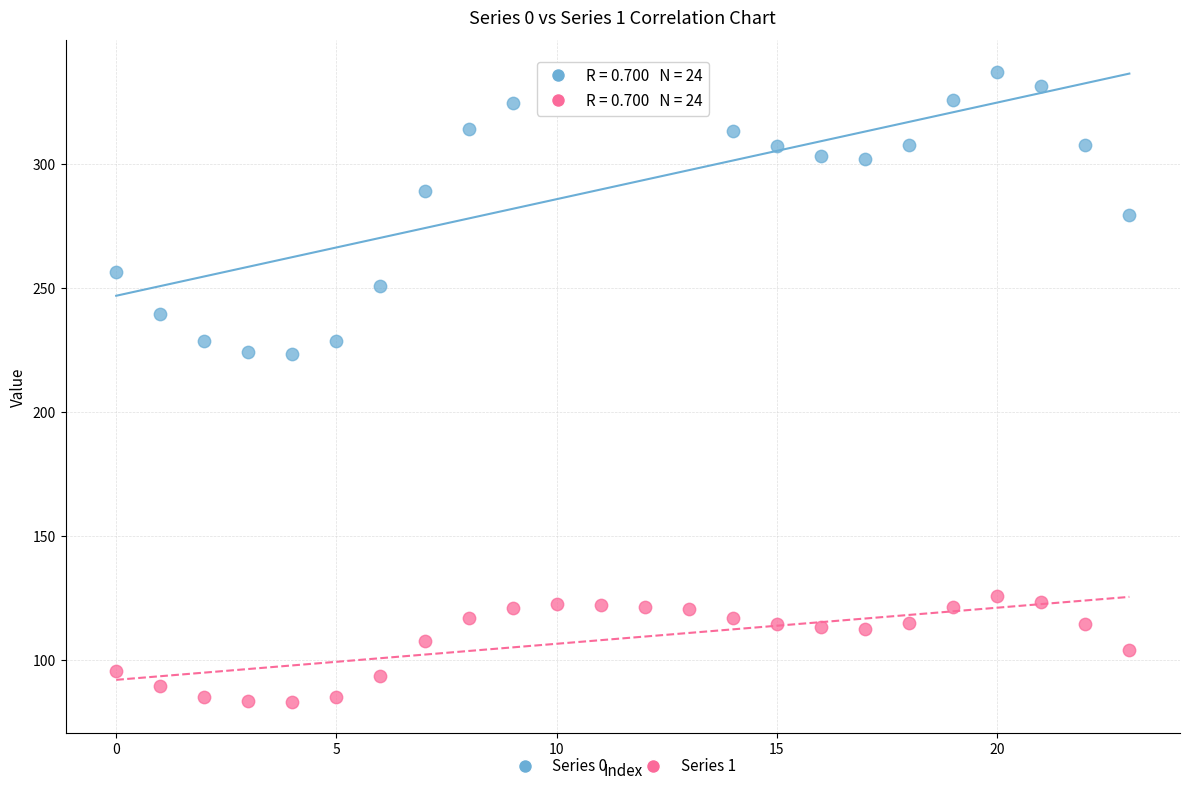

Which series contains the lowest Y value?

Series 1